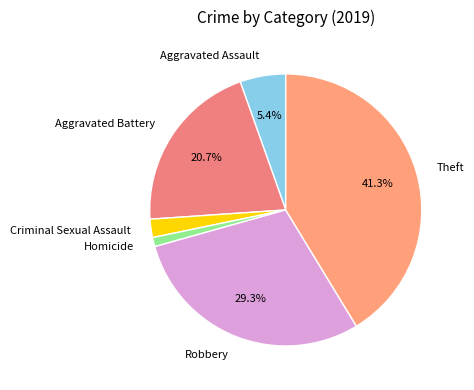

Does any single category account for the majority?

No